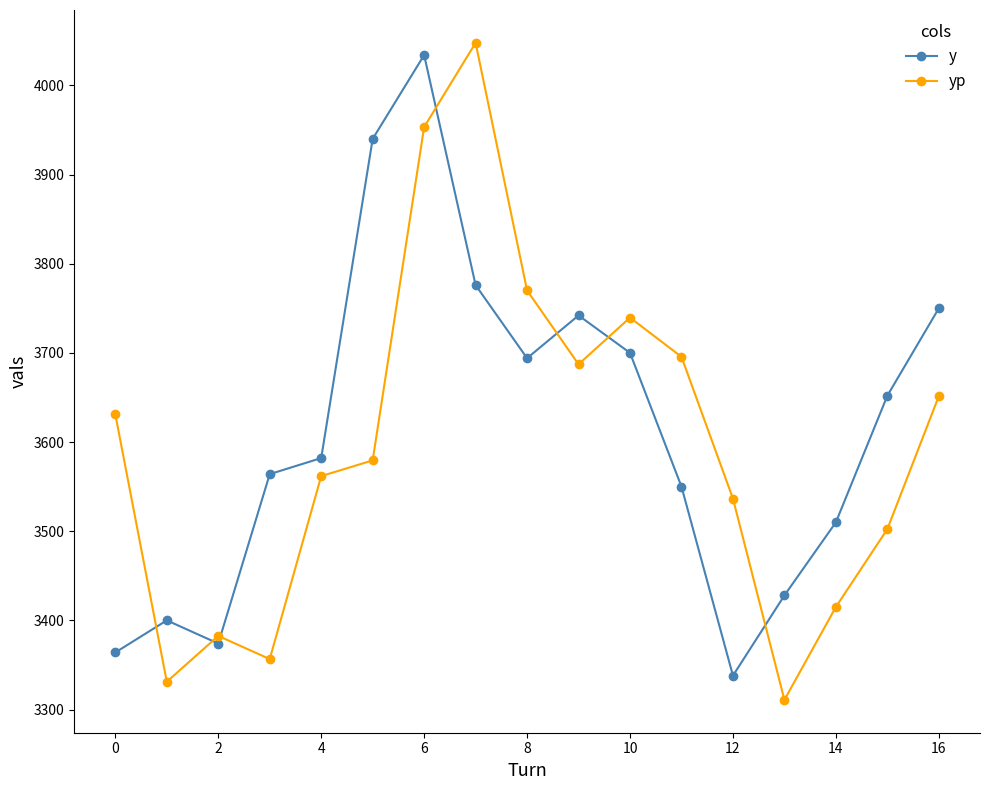

Which series has the widest spread of values?

yp